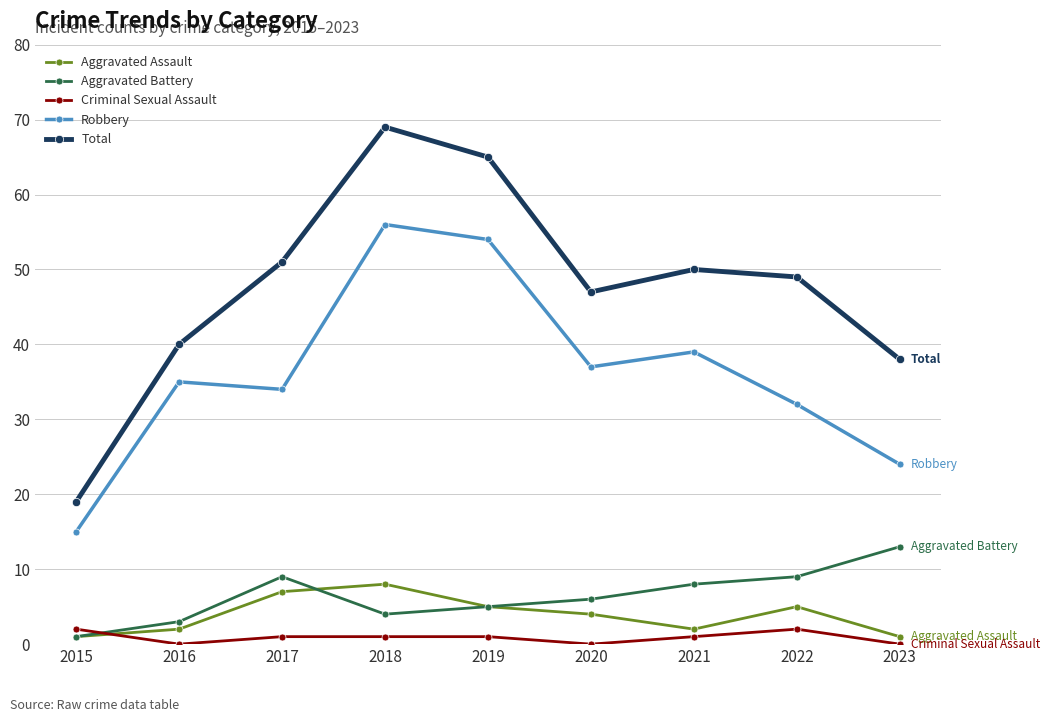

Is it true that Aggravated Assault equals 5 at 2022?

True